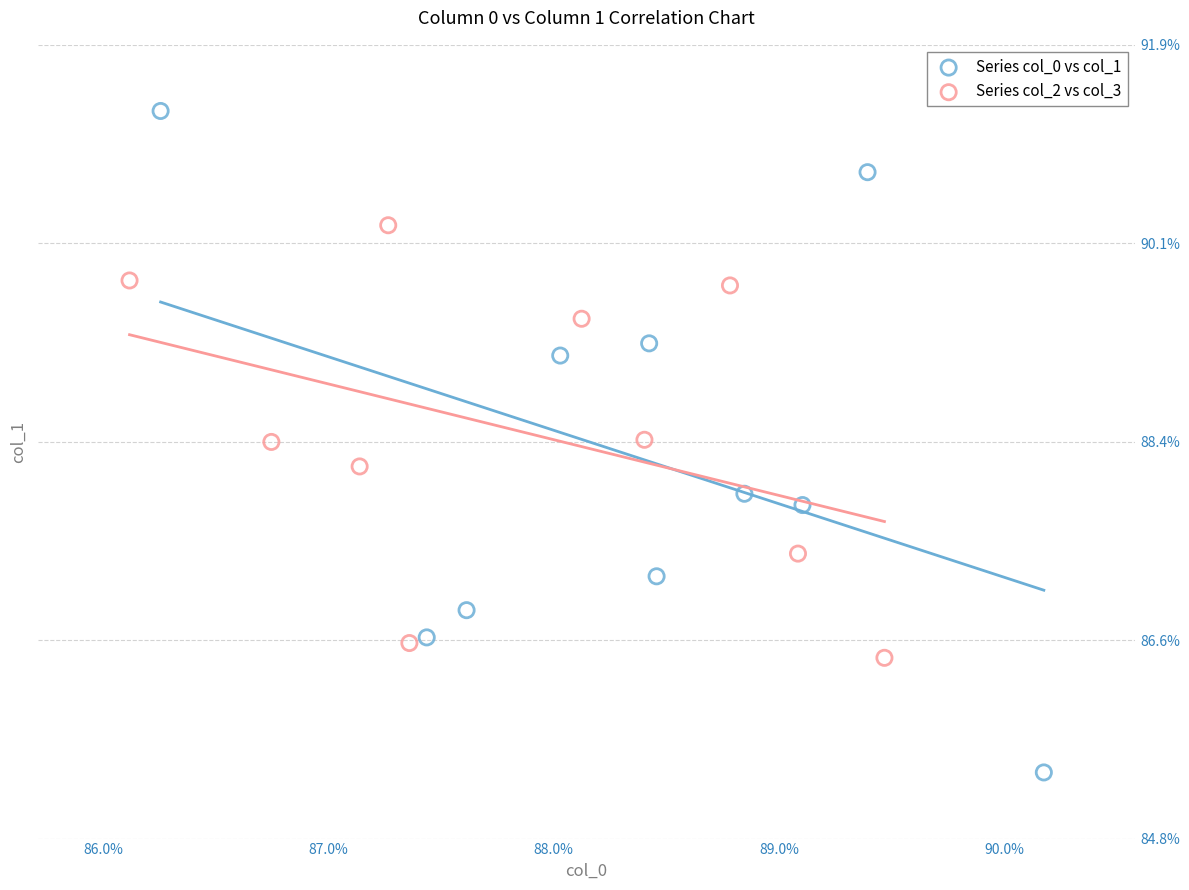

Which series reaches the minimum Y coordinate?

Series col_0 vs col_1